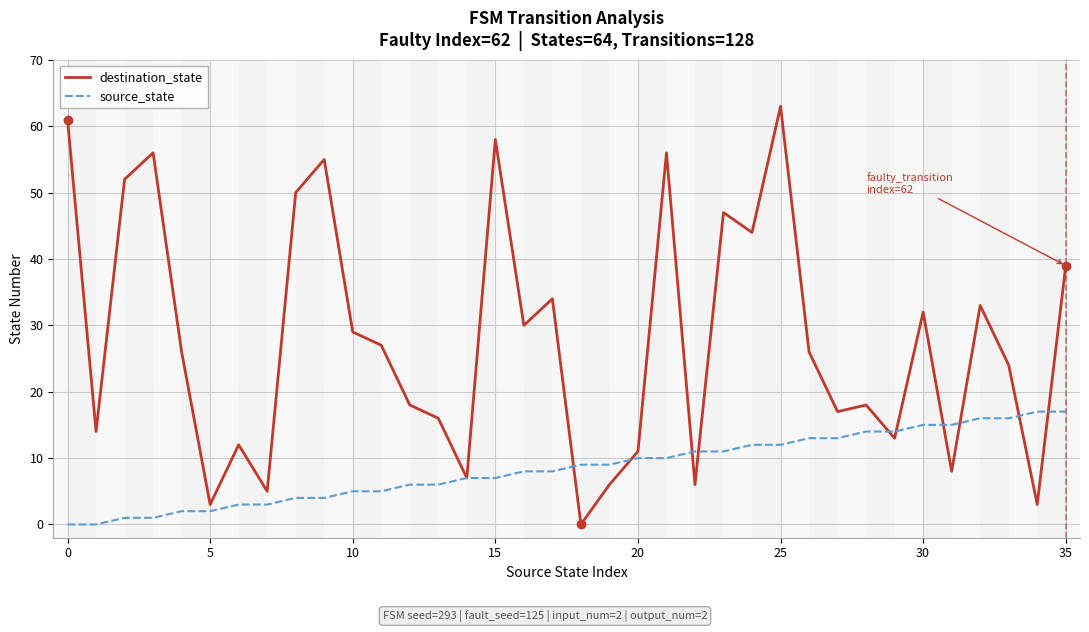

Which series has the largest range (max minus min)?

destination_state